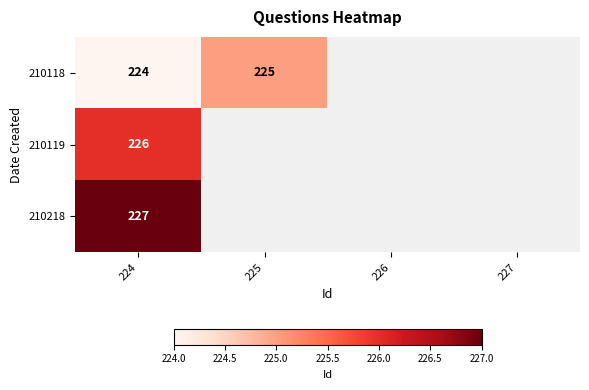

What is the difference between the highest and lowest values at 224?

3